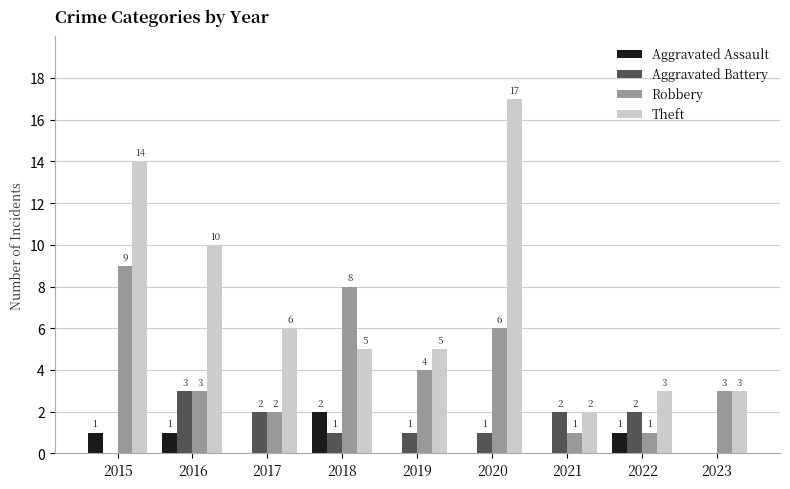

Where is Robbery nearest to the value 5?

2019